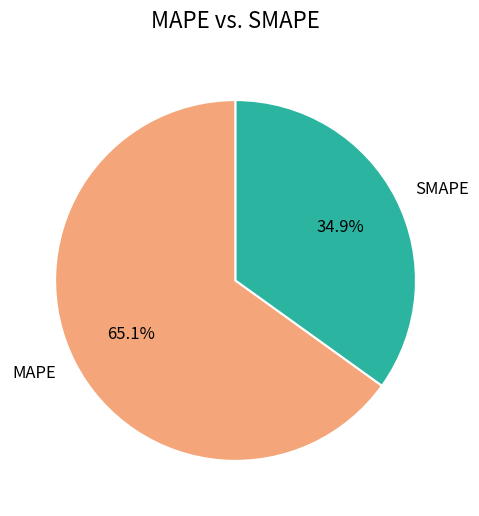

Does any single category account for the majority?

Yes